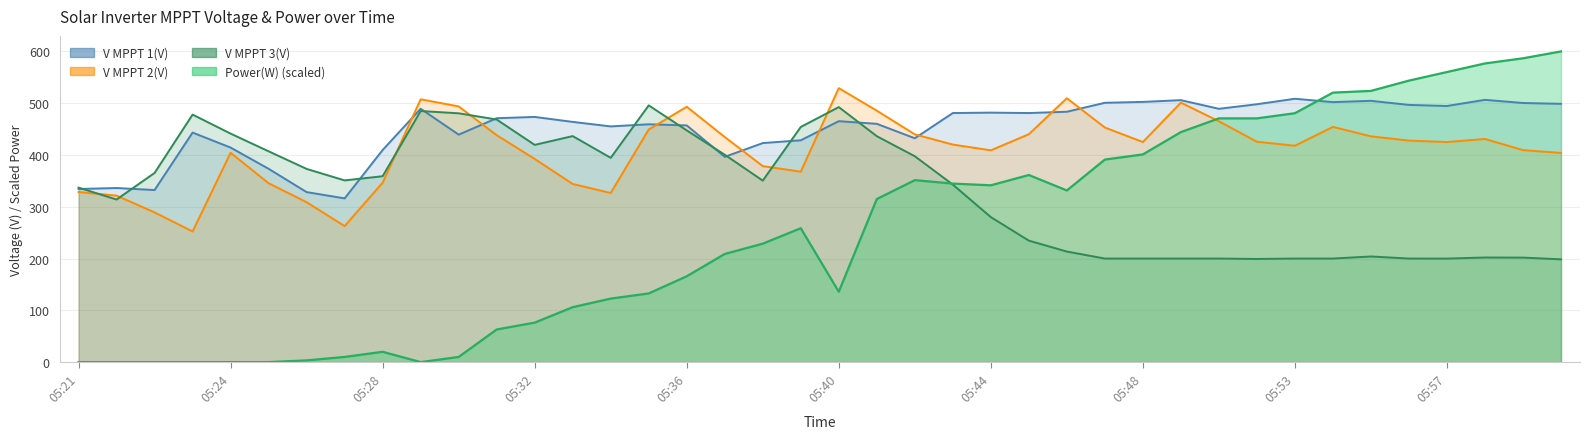

Is the value of Power(W) at 05:46 greater than the value of V MPPT 1(V) at 05:57?

No